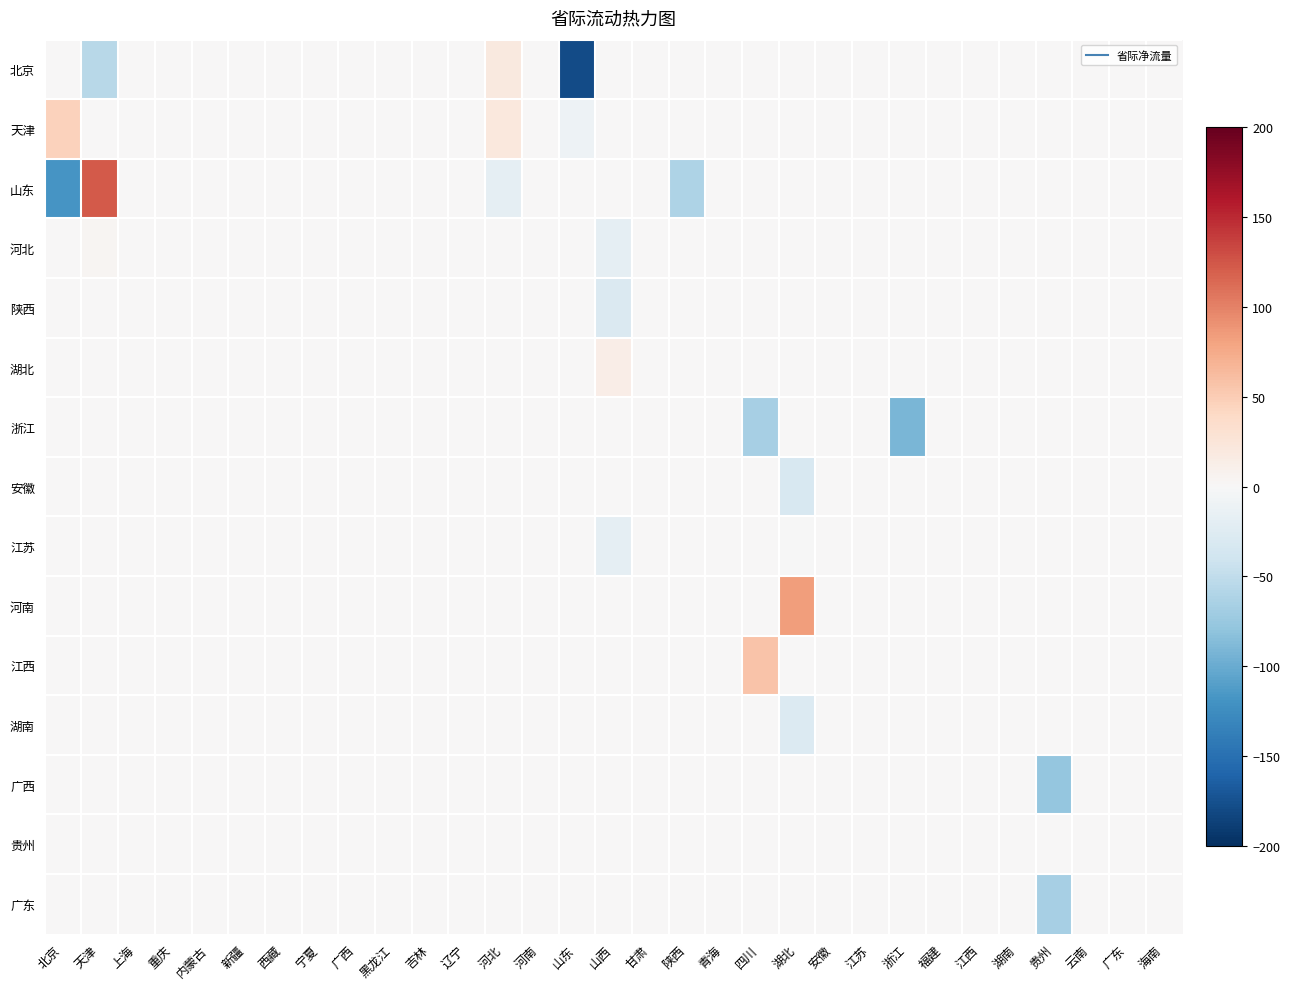

Reading left to right, what are all the values shown in this chart?

北京: 北京=0.0	天津=-55.9	上海=0.0	重庆=0.0	内蒙古=0.0	新疆=0.0	西藏=0.0	宁夏=0.0	广西=0.0	黑龙江=0.0	吉林=0.0	辽宁=0.0	河北=19.6	河南=0.0	山东=-178.3	山西=0.0	甘肃=0.0	陕西=0.0	青海=0.0	四川=0.0	湖北=0.0	安徽=0.0	江苏=0.0	浙江=0.0	福建=0.0	江西=0.0	湖南=0.0	贵州=0.0	云南=0.0	广东=0.0	海南=0.0
天津: 北京=46.5	天津=0.0	上海=0.0	重庆=0.0	内蒙古=0.0	新疆=0.0	西藏=0.0	宁夏=0.0	广西=0.0	黑龙江=0.0	吉林=0.0	辽宁=0.0	河北=21.8	河南=0.0	山东=-9.9	山西=0.0	甘肃=0.0	陕西=0.0	青海=0.0	四川=0.0	湖北=0.0	安徽=0.0	江苏=0.0	浙江=0.0	福建=0.0	江西=0.0	湖南=0.0	贵州=0.0	云南=0.0	广东=0.0	海南=0.0
山东: 北京=-117.8	天津=122.4	上海=0.0	重庆=0.0	内蒙古=0.0	新疆=0.0	西藏=0.0	宁夏=0.0	广西=0.0	黑龙江=0.0	吉林=0.0	辽宁=0.0	河北=-17.2	河南=0.0	山东=0.0	山西=0.0	甘肃=0.0	陕西=-61.2	青海=0.0	四川=0.0	湖北=0.0	安徽=0.0	江苏=0.0	浙江=0.0	福建=0.0	江西=0.0	湖南=0.0	贵州=0.0	云南=0.0	广东=0.0	海南=0.0
河北: 北京=0.0	天津=4.3	上海=0.0	重庆=0.0	内蒙古=0.0	新疆=0.0	西藏=0.0	宁夏=0.0	广西=0.0	黑龙江=0.0	吉林=0.0	辽宁=0.0	河北=0.0	河南=0.0	山东=0.0	山西=-18.0	甘肃=0.0	陕西=0.0	青海=0.0	四川=0.0	湖北=0.0	安徽=0.0	江苏=0.0	浙江=0.0	福建=0.0	江西=0.0	湖南=0.0	贵州=0.0	云南=0.0	广东=0.0	海南=0.0
陕西: 北京=0.0	天津=0.0	上海=0.0	重庆=0.0	内蒙古=0.0	新疆=0.0	西藏=0.0	宁夏=0.0	广西=0.0	黑龙江=0.0	吉林=0.0	辽宁=0.0	河北=0.0	河南=0.0	山东=0.0	山西=-29.1	甘肃=0.0	陕西=0.0	青海=0.0	四川=0.0	湖北=0.0	安徽=0.0	江苏=0.0	浙江=0.0	福建=0.0	江西=0.0	湖南=0.0	贵州=0.0	云南=0.0	广东=0.0	海南=0.0
湖北: 北京=0.0	天津=0.0	上海=0.0	重庆=0.0	内蒙古=0.0	新疆=0.0	西藏=0.0	宁夏=0.0	广西=0.0	黑龙江=0.0	吉林=0.0	辽宁=0.0	河北=0.0	河南=0.0	山东=0.0	山西=12.7	甘肃=0.0	陕西=0.0	青海=0.0	四川=0.0	湖北=0.0	安徽=0.0	江苏=0.0	浙江=0.0	福建=0.0	江西=0.0	湖南=0.0	贵州=0.0	云南=0.0	广东=0.0	海南=0.0
浙江: 北京=0.0	天津=0.0	上海=0.0	重庆=0.0	内蒙古=0.0	新疆=0.0	西藏=0.0	宁夏=0.0	广西=0.0	黑龙江=0.0	吉林=0.0	辽宁=0.0	河北=0.0	河南=0.0	山东=0.0	山西=0.0	甘肃=0.0	陕西=0.0	青海=0.0	四川=-66.5	湖北=0.0	安徽=0.0	江苏=0.0	浙江=-90.8	福建=0.0	江西=0.0	湖南=0.0	贵州=0.0	云南=0.0	广东=0.0	海南=0.0
安徽: 北京=0.0	天津=0.0	上海=0.0	重庆=0.0	内蒙古=0.0	新疆=0.0	西藏=0.0	宁夏=0.0	广西=0.0	黑龙江=0.0	吉林=0.0	辽宁=0.0	河北=0.0	河南=0.0	山东=0.0	山西=0.0	甘肃=0.0	陕西=0.0	青海=0.0	四川=0.0	湖北=-32.5	安徽=0.0	江苏=0.0	浙江=0.0	福建=0.0	江西=0.0	湖南=0.0	贵州=0.0	云南=0.0	广东=0.0	海南=0.0
江苏: 北京=0.0	天津=0.0	上海=0.0	重庆=0.0	内蒙古=0.0	新疆=0.0	西藏=0.0	宁夏=0.0	广西=0.0	黑龙江=0.0	吉林=0.0	辽宁=0.0	河北=0.0	河南=0.0	山东=0.0	山西=-18.5	甘肃=0.0	陕西=0.0	青海=0.0	四川=0.0	湖北=-1.1	安徽=0.0	江苏=0.0	浙江=0.0	福建=0.0	江西=0.0	湖南=0.0	贵州=0.0	云南=0.0	广东=0.0	海南=0.0
河南: 北京=0.0	天津=0.0	上海=0.0	重庆=0.0	内蒙古=0.0	新疆=0.0	西藏=0.0	宁夏=0.0	广西=0.0	黑龙江=0.0	吉林=0.0	辽宁=0.0	河北=0.0	河南=0.0	山东=0.0	山西=0.0	甘肃=0.0	陕西=0.0	青海=0.0	四川=0.0	湖北=83.7	安徽=0.0	江苏=0.0	浙江=0.0	福建=0.0	江西=0.0	湖南=0.0	贵州=0.0	云南=0.0	广东=0.0	海南=0.0
江西: 北京=0.0	天津=0.0	上海=0.0	重庆=0.0	内蒙古=0.0	新疆=0.0	西藏=0.0	宁夏=0.0	广西=0.0	黑龙江=0.0	吉林=0.0	辽宁=0.0	河北=0.0	河南=0.0	山东=0.0	山西=0.0	甘肃=0.0	陕西=0.0	青海=0.0	四川=56.7	湖北=0.0	安徽=0.0	江苏=0.0	浙江=0.0	福建=0.0	江西=0.0	湖南=0.0	贵州=0.0	云南=0.0	广东=0.0	海南=0.0
湖南: 北京=0.0	天津=0.0	上海=0.0	重庆=0.0	内蒙古=0.0	新疆=0.0	西藏=0.0	宁夏=0.0	广西=0.0	黑龙江=0.0	吉林=0.0	辽宁=0.0	河北=0.0	河南=0.0	山东=0.0	山西=0.0	甘肃=0.0	陕西=0.0	青海=0.0	四川=0.0	湖北=-26.9	安徽=0.0	江苏=0.0	浙江=0.0	福建=0.0	江西=0.0	湖南=0.0	贵州=0.0	云南=0.0	广东=0.0	海南=0.0
广西: 北京=0.0	天津=0.0	上海=0.0	重庆=0.0	内蒙古=0.0	新疆=0.0	西藏=0.0	宁夏=0.0	广西=0.0	黑龙江=0.0	吉林=0.0	辽宁=0.0	河北=0.0	河南=0.0	山东=0.0	山西=0.0	甘肃=0.0	陕西=0.0	青海=0.0	四川=0.0	湖北=0.0	安徽=0.0	江苏=0.0	浙江=0.0	福建=0.0	江西=0.0	湖南=0.0	贵州=-77.1	云南=0.0	广东=0.0	海南=0.0
贵州: 北京=0.0	天津=0.0	上海=0.0	重庆=0.0	内蒙古=0.0	新疆=0.0	西藏=0.0	宁夏=0.0	广西=0.0	黑龙江=0.0	吉林=0.0	辽宁=0.0	河北=0.0	河南=0.0	山东=0.0	山西=0.0	甘肃=0.1	陕西=0.0	青海=0.0	四川=0.0	湖北=0.0	安徽=0.0	江苏=0.0	浙江=0.0	福建=0.0	江西=0.0	湖南=0.0	贵州=0.0	云南=0.0	广东=0.0	海南=0.0
广东: 北京=0.0	天津=0.0	上海=0.0	重庆=0.0	内蒙古=0.0	新疆=0.0	西藏=0.0	宁夏=0.0	广西=0.0	黑龙江=0.0	吉林=0.0	辽宁=0.0	河北=0.0	河南=0.0	山东=0.0	山西=0.0	甘肃=0.0	陕西=0.0	青海=0.0	四川=0.0	湖北=0.0	安徽=0.0	江苏=0.0	浙江=0.0	福建=0.0	江西=0.0	湖南=0.0	贵州=-66.5	云南=0.0	广东=0.0	海南=0.0